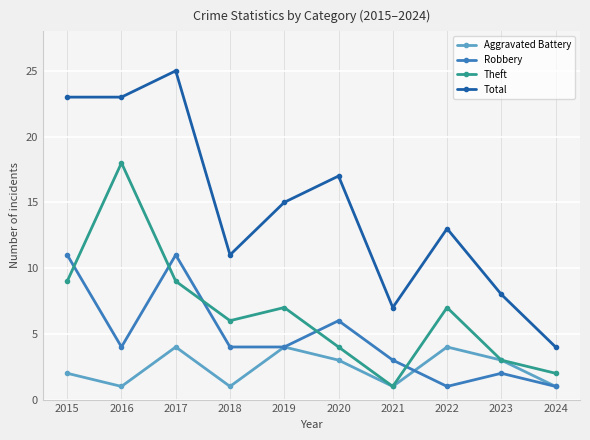

Which series changed the most between 2015 and 2018?

Total